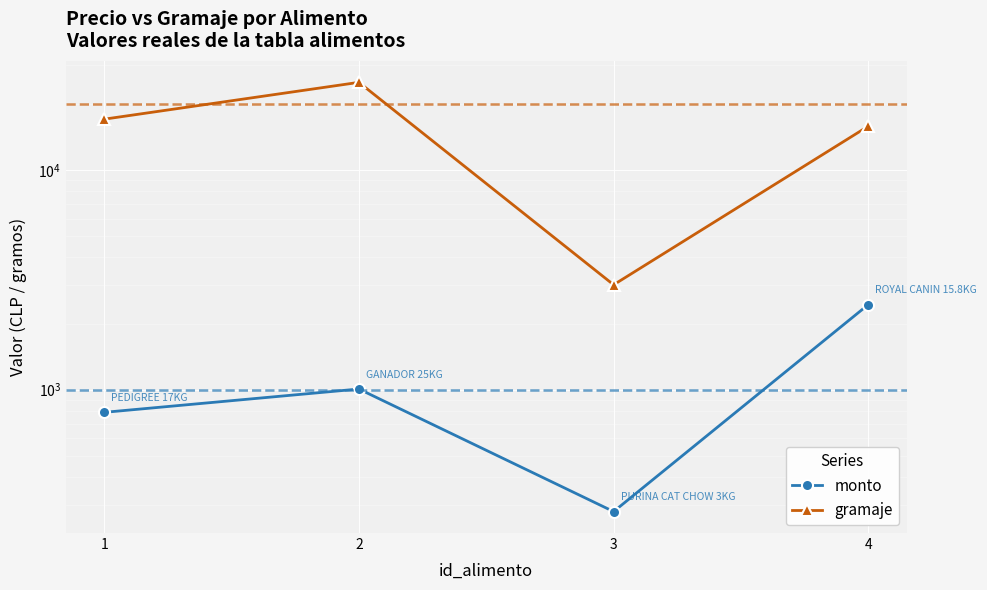

Rank the series at 3 from lowest to highest value.

monto, gramaje